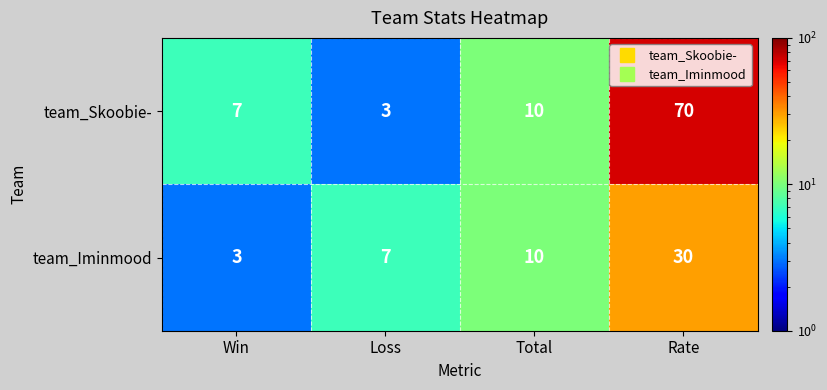

At Rate, list the series in order from largest to smallest.

team_Skoobie-, team_Iminmood